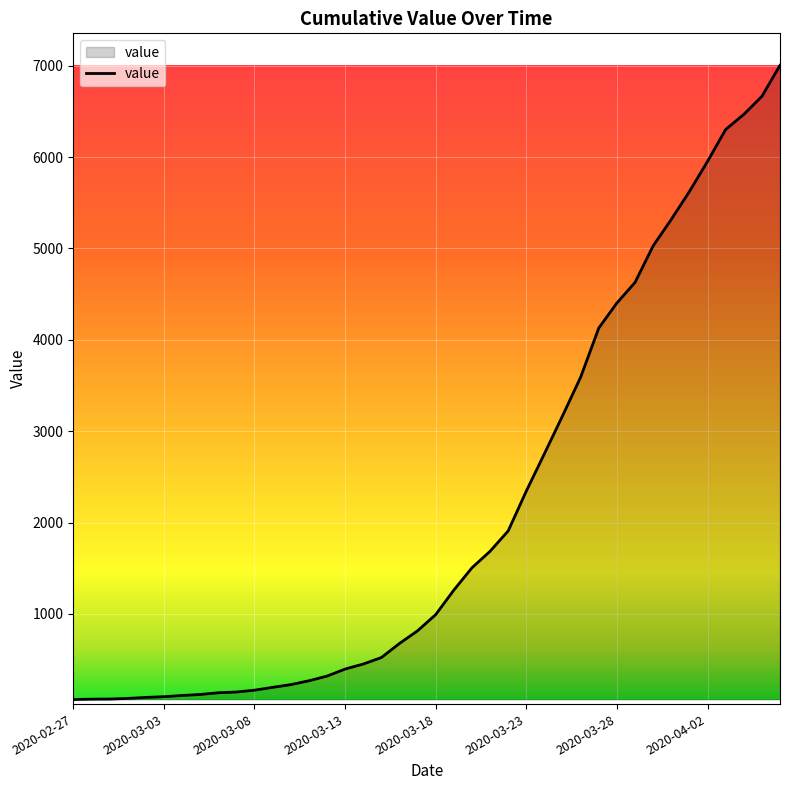

What is the difference between the maximum and minimum values?

6939